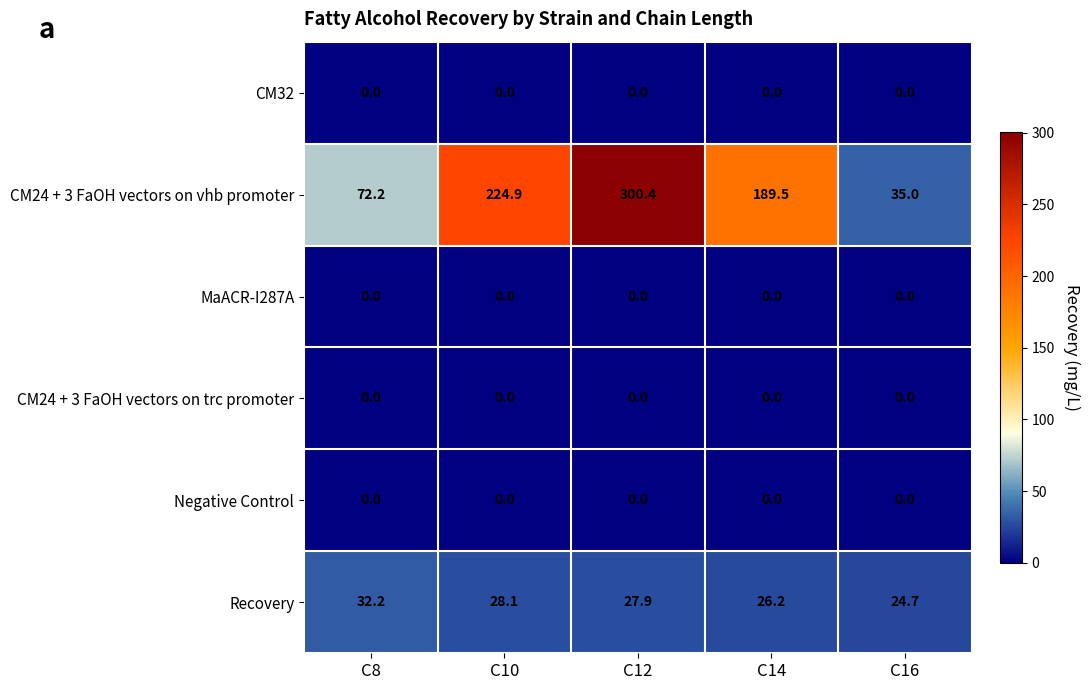

The value of CM32 at C14 is 0.0. True or false?

True